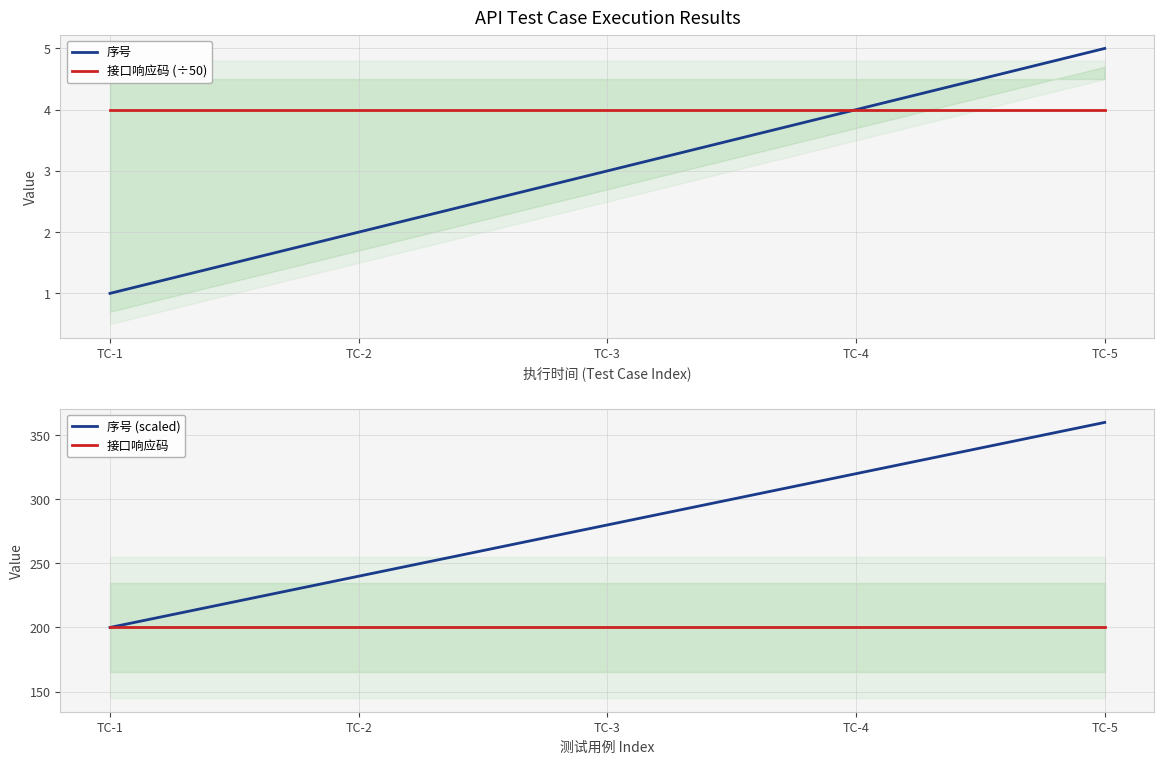

What is the sum of all 序号 (scaled) values?

1400